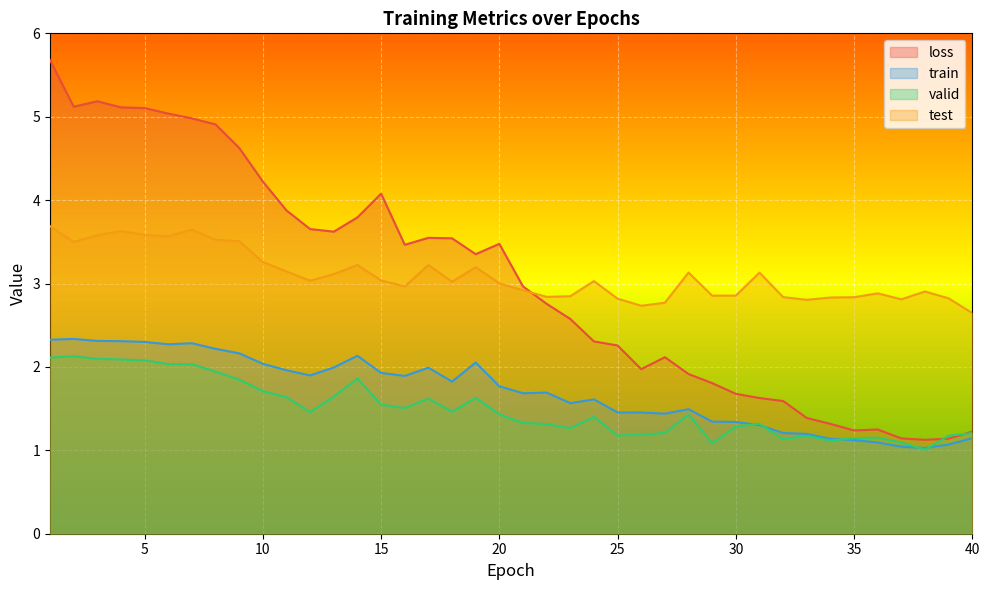

After their last crossing, which series has the higher values: test or loss?

test